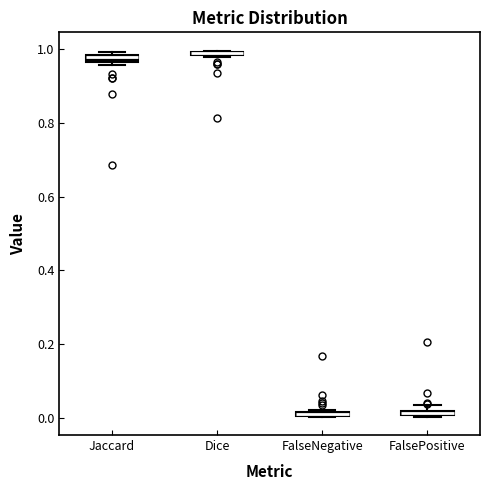

Where is the upper edge of the box for Dice on the y-axis? The values are not printed on the chart, so give them approximately, as read against the axis.

1.00